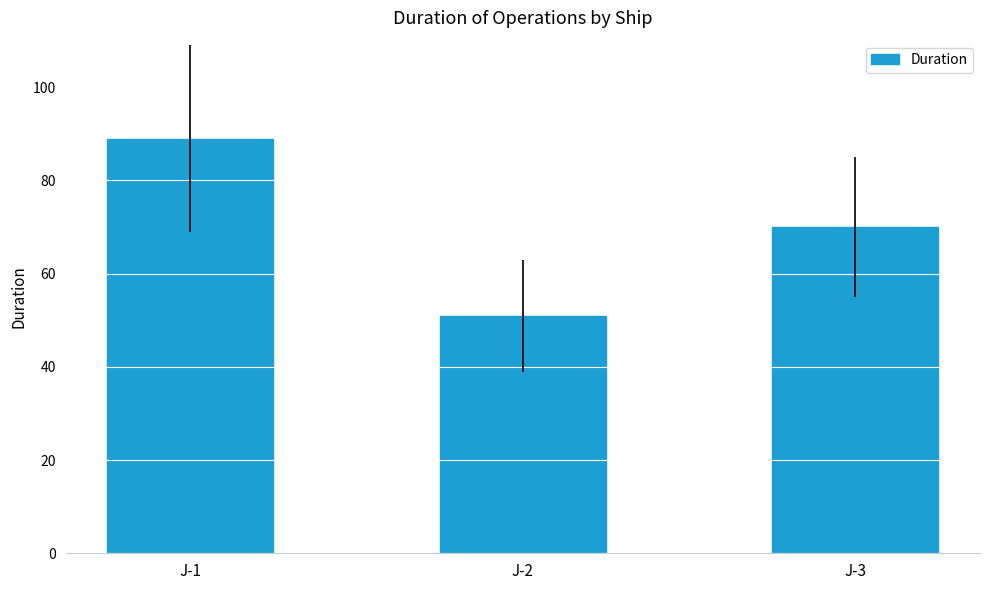

Reading left to right, list all the values displayed in this chart.

89	51	70